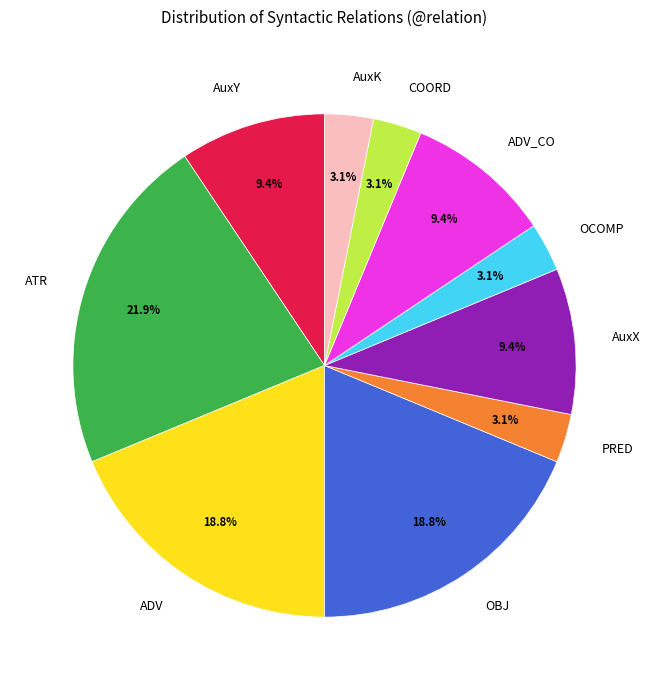

Which slice is the largest?

ATR